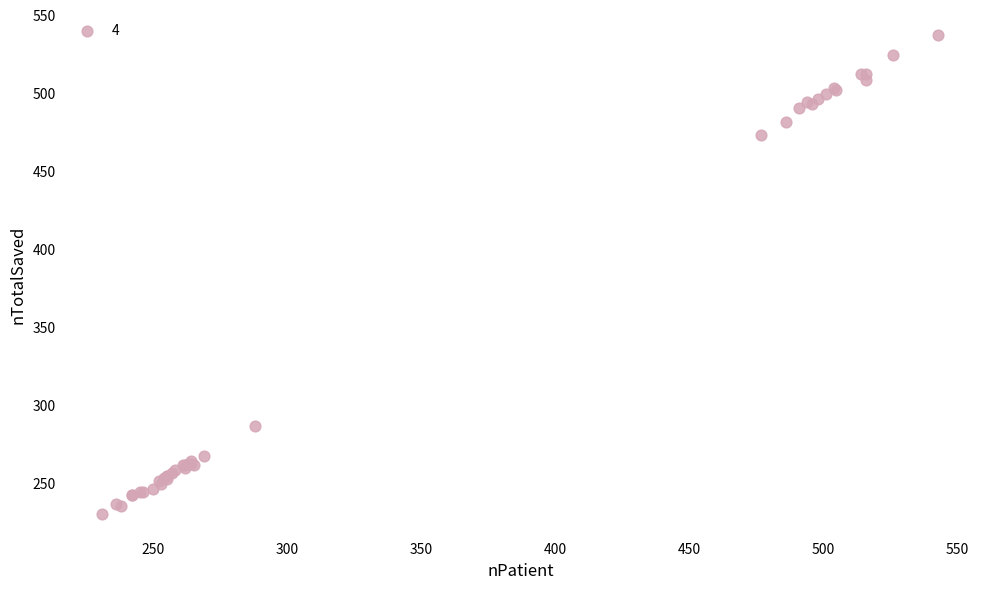

What Y value in the scatter plot is closest to 383?

473